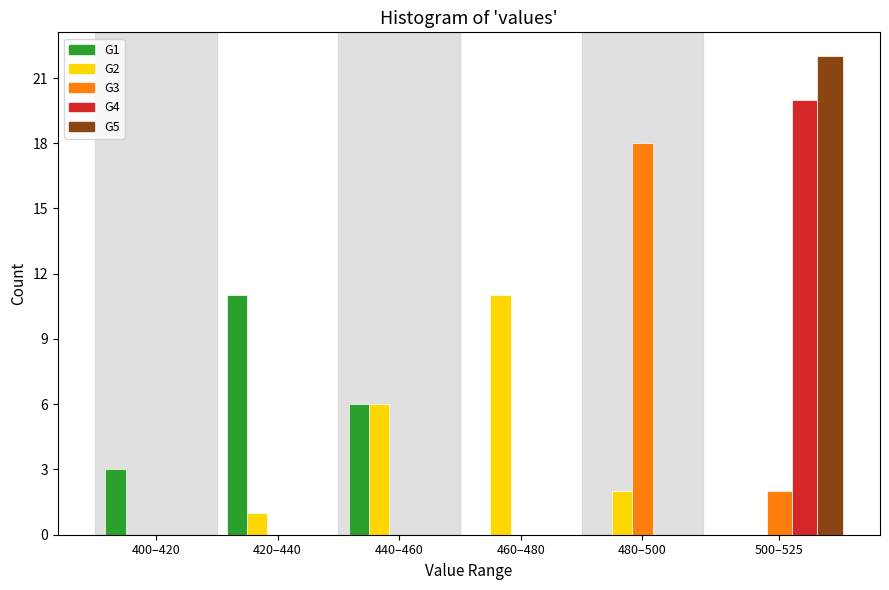

Reading right to left, extract all data points from this chart.

G1: 500–525=0	480–500=0	460–480=0	440–460=6	420–440=11	400–420=3
G2: 500–525=0	480–500=2	460–480=11	440–460=6	420–440=1	400–420=0
G3: 500–525=2	480–500=18	460–480=0	440–460=0	420–440=0	400–420=0
G4: 500–525=20	480–500=0	460–480=0	440–460=0	420–440=0	400–420=0
G5: 500–525=22	480–500=0	460–480=0	440–460=0	420–440=0	400–420=0